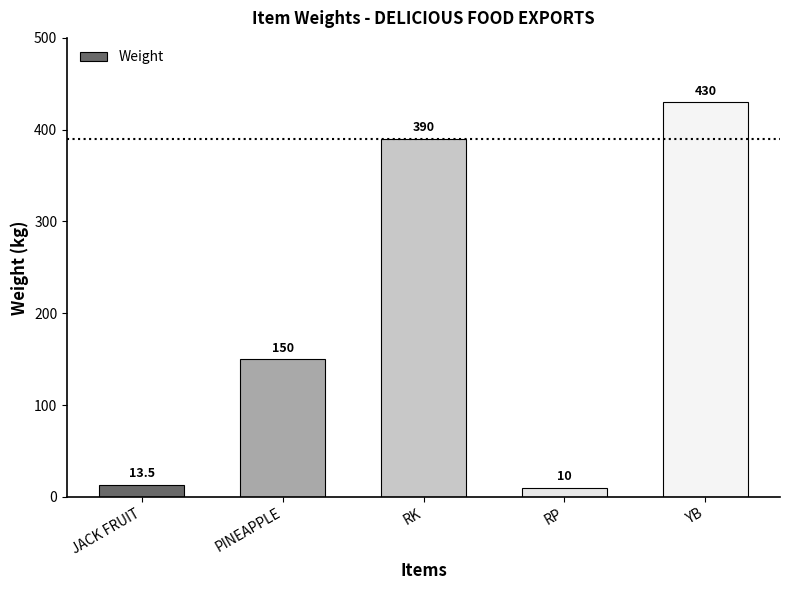

What is the change in value from PINEAPPLE to RK?

+240.0